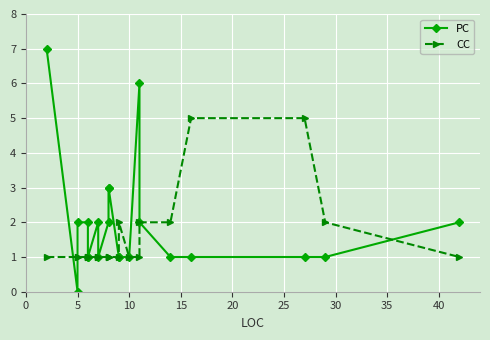

What is the maximum value for CC?

5